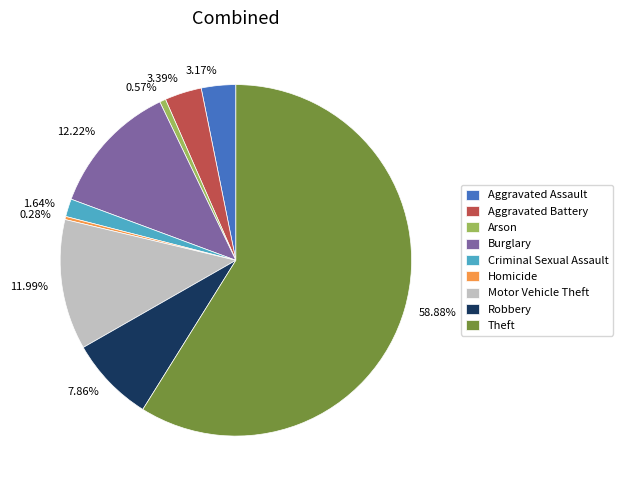

Approximately how many times larger is the value at Motor Vehicle Theft compared to Theft?

0.2